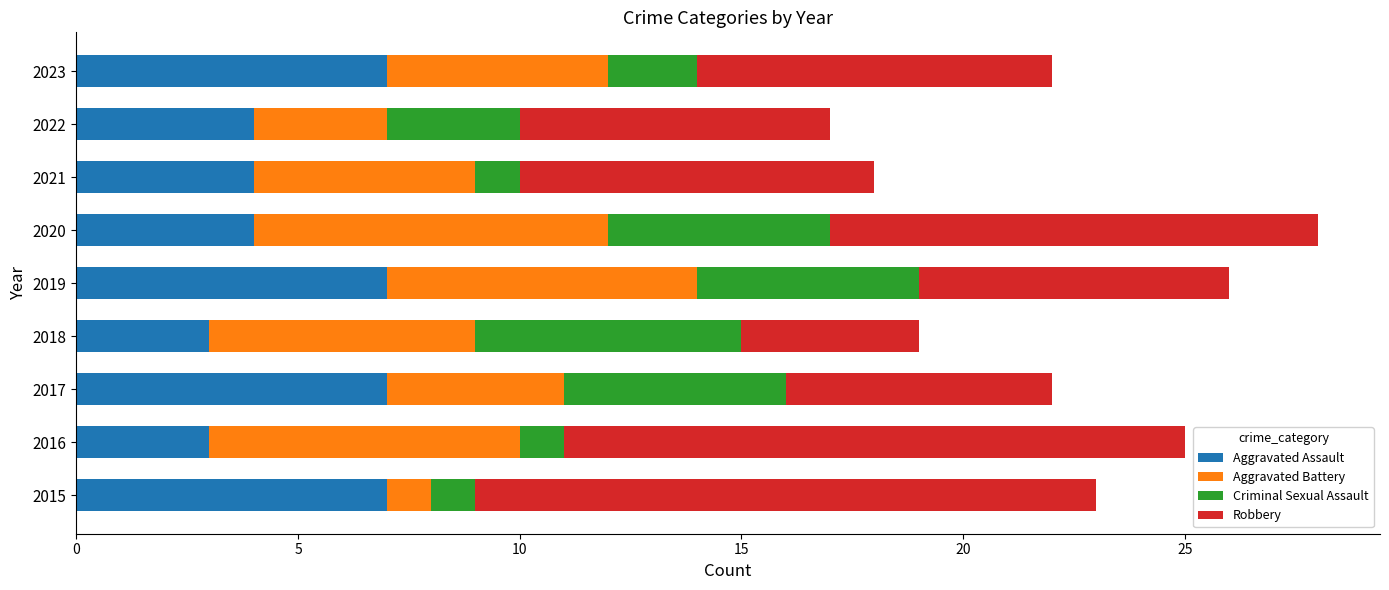

What is the maximum value for Aggravated Assault?

7